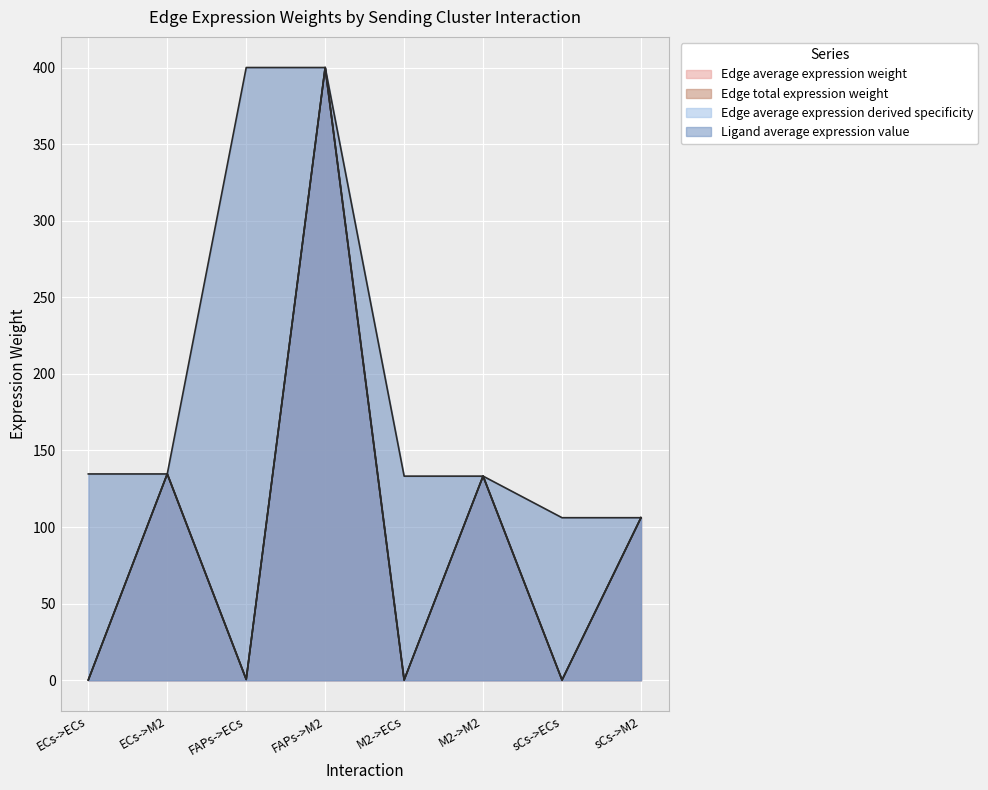

Reading right to left, list all the values displayed in this chart.

Edge average expression weight: sCs->M2=106.1	sCs->ECs=0.1	M2->M2=133.3	M2->ECs=0.2	FAPs->M2=400.0	FAPs->ECs=0.5	ECs->M2=134.7	ECs->ECs=0.2
Edge total expression weight: sCs->M2=106.1	sCs->ECs=0.1	M2->M2=133.3	M2->ECs=0.2	FAPs->M2=400.0	FAPs->ECs=0.5	ECs->M2=134.7	ECs->ECs=0.2
Edge average expression derived specificity: sCs->M2=106.1	sCs->ECs=0.1	M2->M2=133.3	M2->ECs=0.2	FAPs->M2=400.0	FAPs->ECs=0.5	ECs->M2=134.7	ECs->ECs=0.2
Ligand average expression value: sCs->M2=106.1	sCs->ECs=106.1	M2->M2=133.3	M2->ECs=133.3	FAPs->M2=400.0	FAPs->ECs=400.0	ECs->M2=134.7	ECs->ECs=134.7